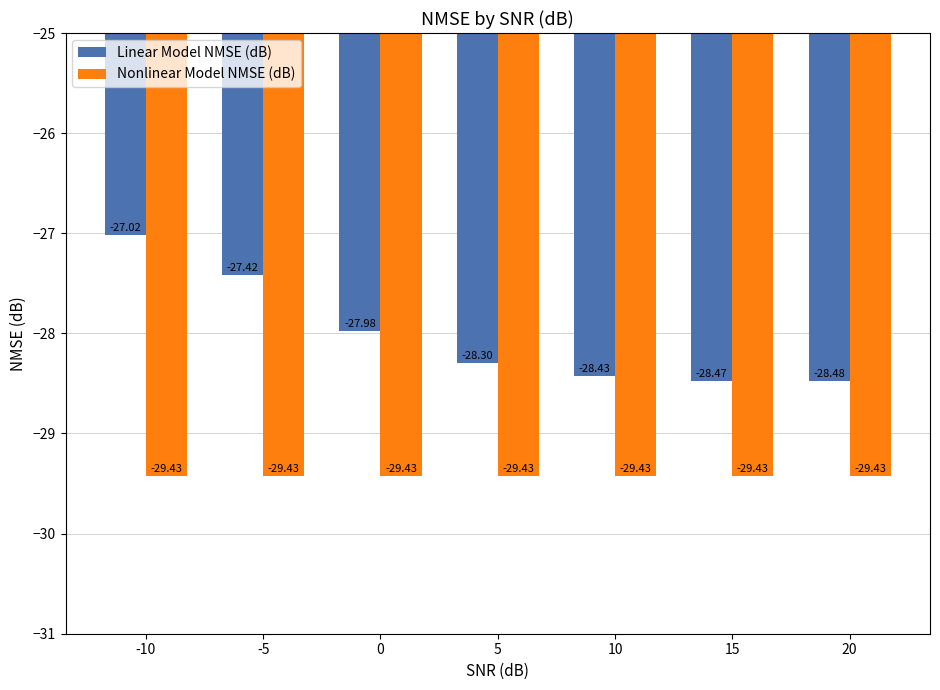

What is the difference between the highest and lowest values at 15?

1.0